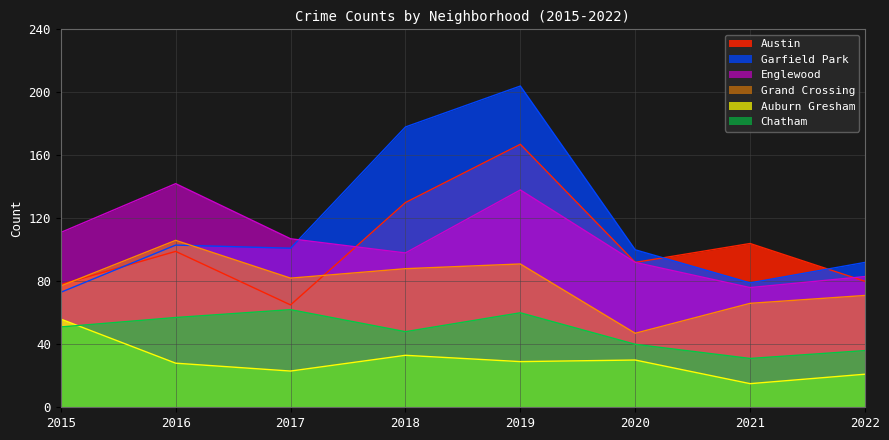

How many interior local valleys does the Englewood series have?

2